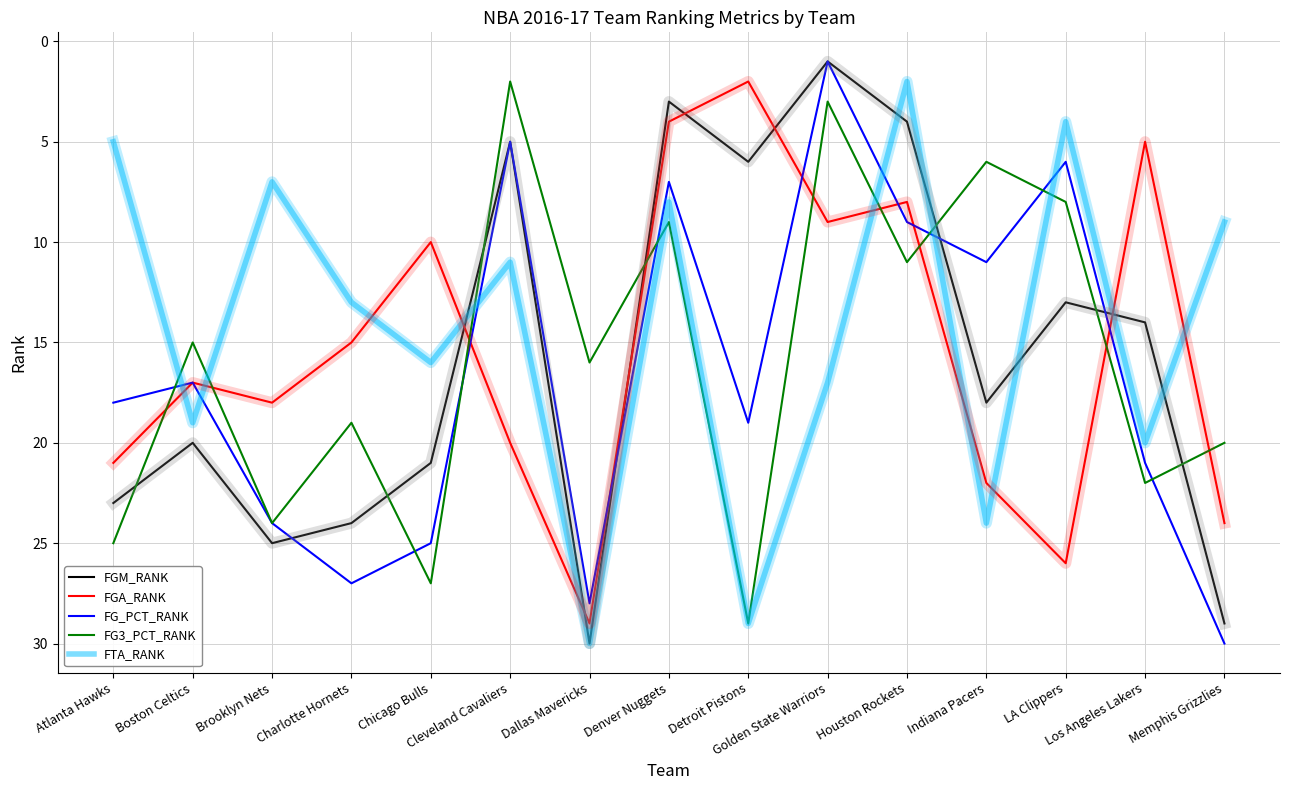

Where do FG_PCT_RANK and FGM_RANK first cross each other?

Brooklyn Nets and Charlotte Hornets